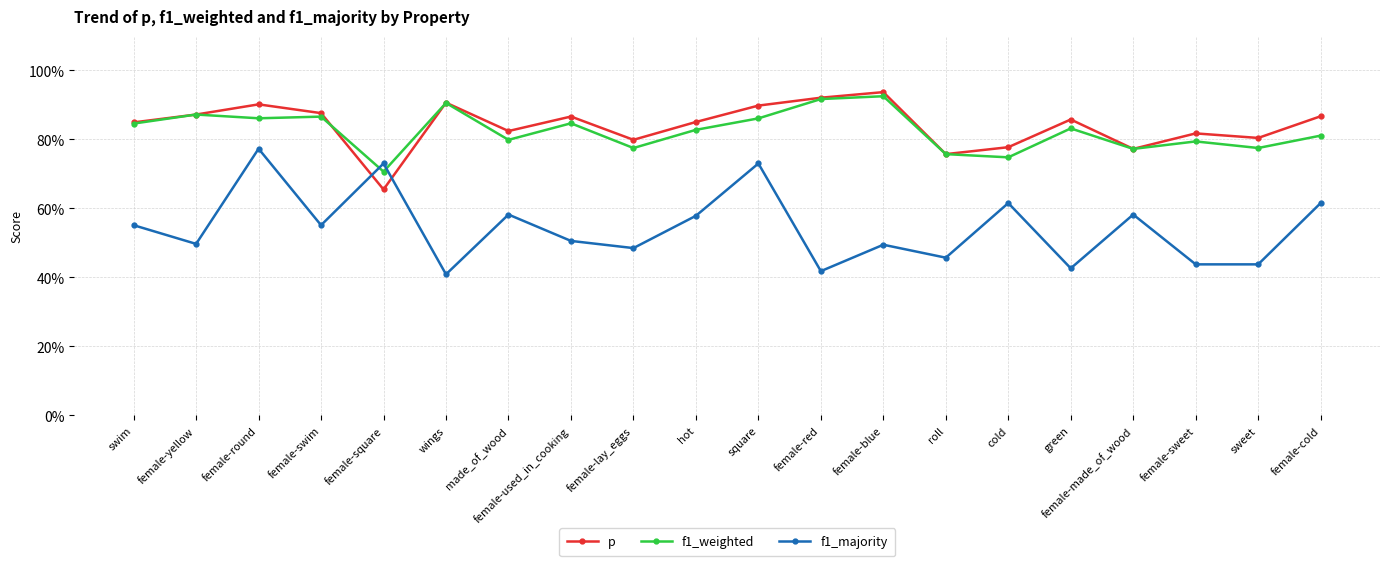

Reading right to left, transcribe all the data shown in this chart.

p: female-cold=0.9	sweet=0.8	female-sweet=0.8	female-made_of_wood=0.8	green=0.9	cold=0.8	roll=0.8	female-blue=0.9	female-red=0.9	square=0.9	hot=0.9	female-lay_eggs=0.8	female-used_in_cooking=0.9	made_of_wood=0.8	wings=0.9	female-square=0.7	female-swim=0.9	female-round=0.9	female-yellow=0.9	swim=0.8
f1_weighted: female-cold=0.8	sweet=0.8	female-sweet=0.8	female-made_of_wood=0.8	green=0.8	cold=0.7	roll=0.8	female-blue=0.9	female-red=0.9	square=0.9	hot=0.8	female-lay_eggs=0.8	female-used_in_cooking=0.8	made_of_wood=0.8	wings=0.9	female-square=0.7	female-swim=0.9	female-round=0.9	female-yellow=0.9	swim=0.8
f1_majority: female-cold=0.6	sweet=0.4	female-sweet=0.4	female-made_of_wood=0.6	green=0.4	cold=0.6	roll=0.5	female-blue=0.5	female-red=0.4	square=0.7	hot=0.6	female-lay_eggs=0.5	female-used_in_cooking=0.5	made_of_wood=0.6	wings=0.4	female-square=0.7	female-swim=0.6	female-round=0.8	female-yellow=0.5	swim=0.6